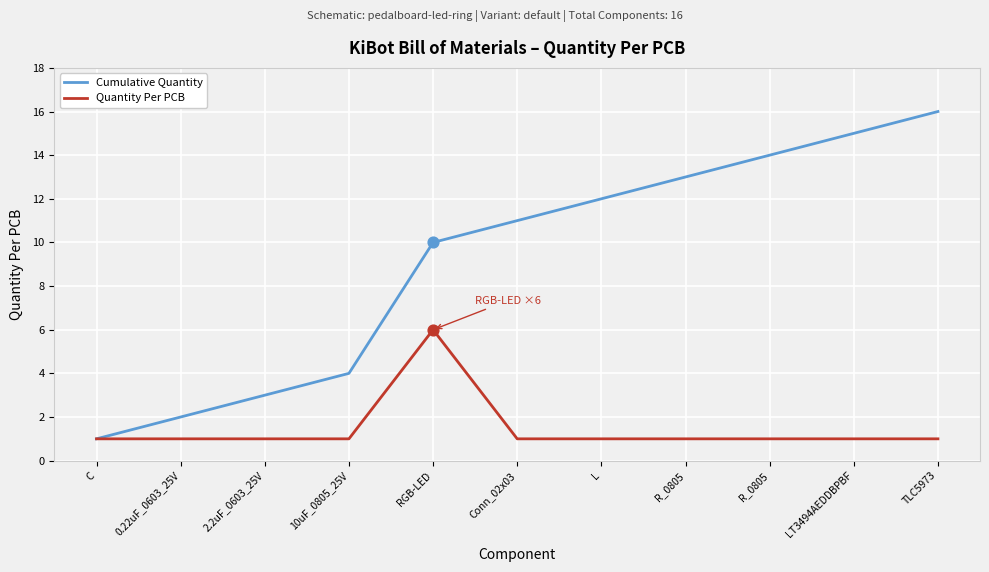

Is the value of Quantity Per PCB at L greater than the value of Cumulative Quantity at L?

No